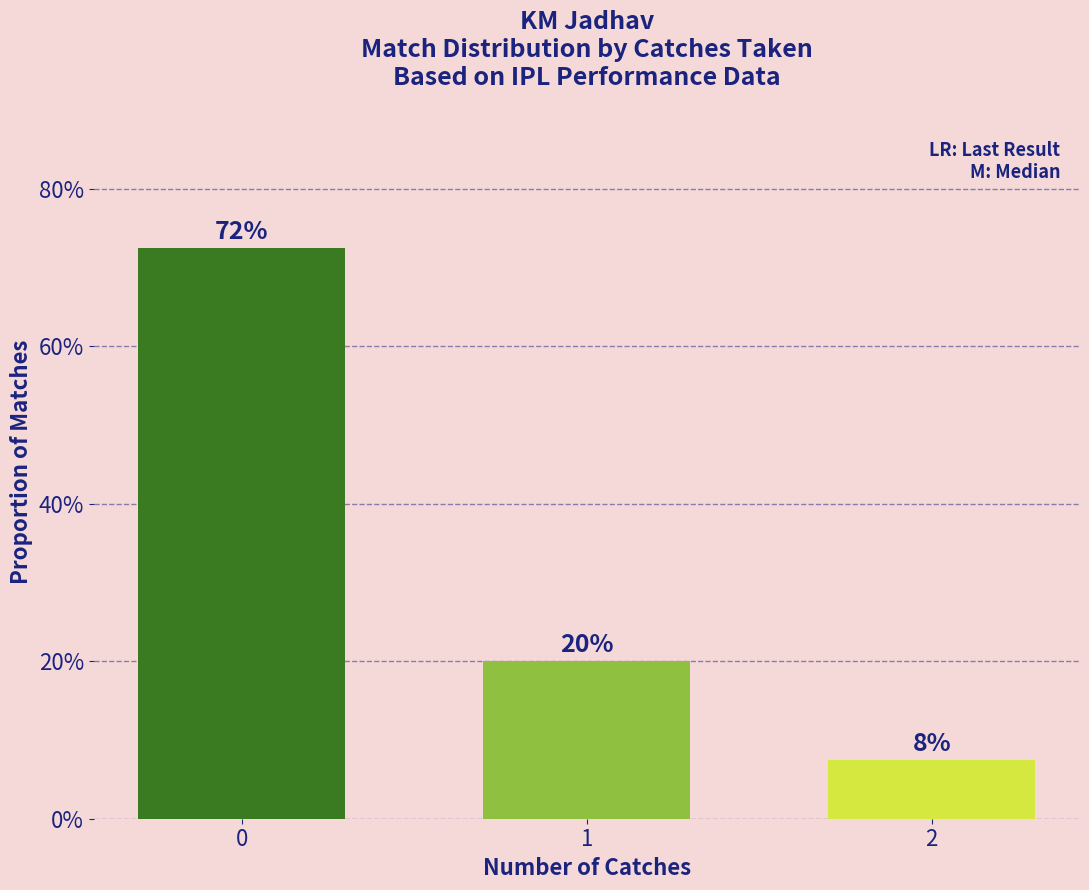

Does the chart contain any negative values?

No